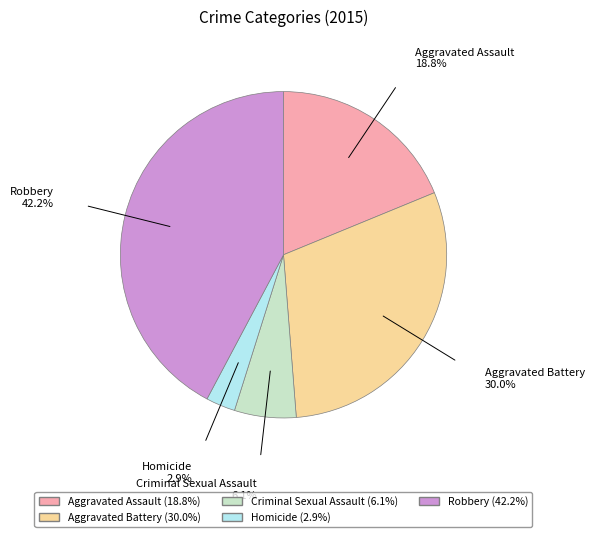

Does Criminal Sexual Assault represent more than half of the total?

No